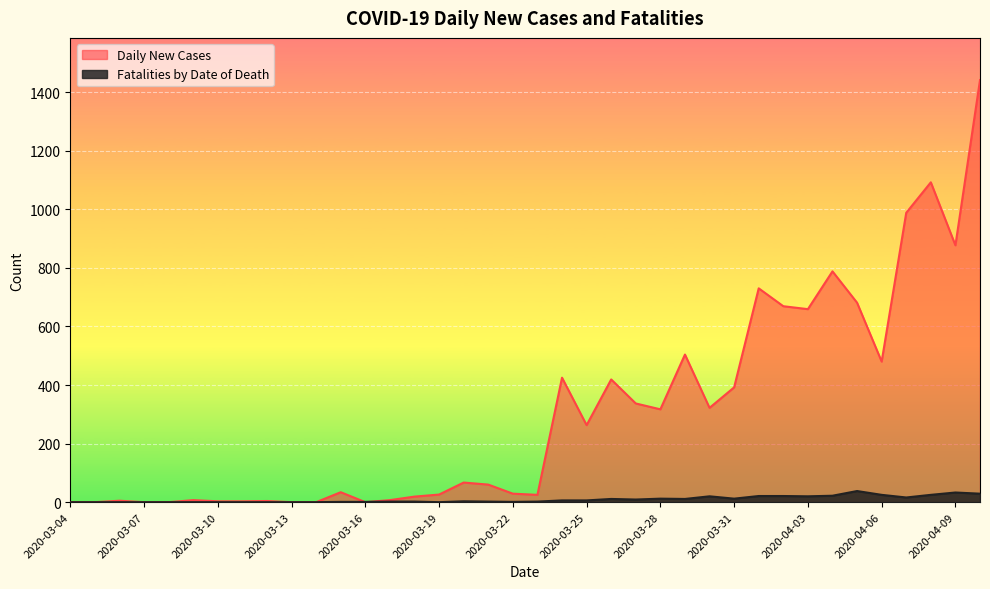

Where is Daily New Cases nearest to the value 720?

2020-04-01